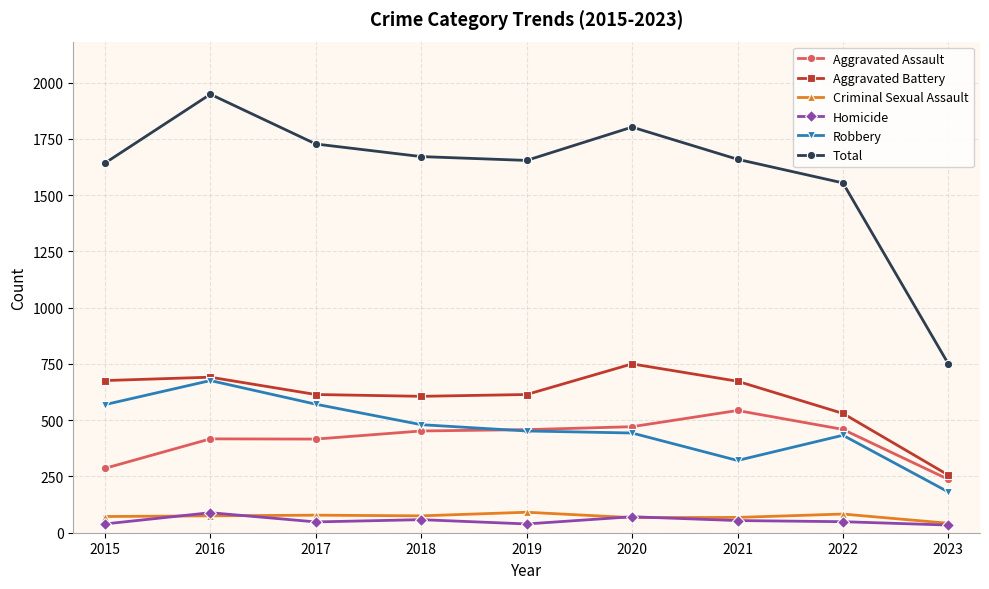

What is the greatest value displayed?

1948